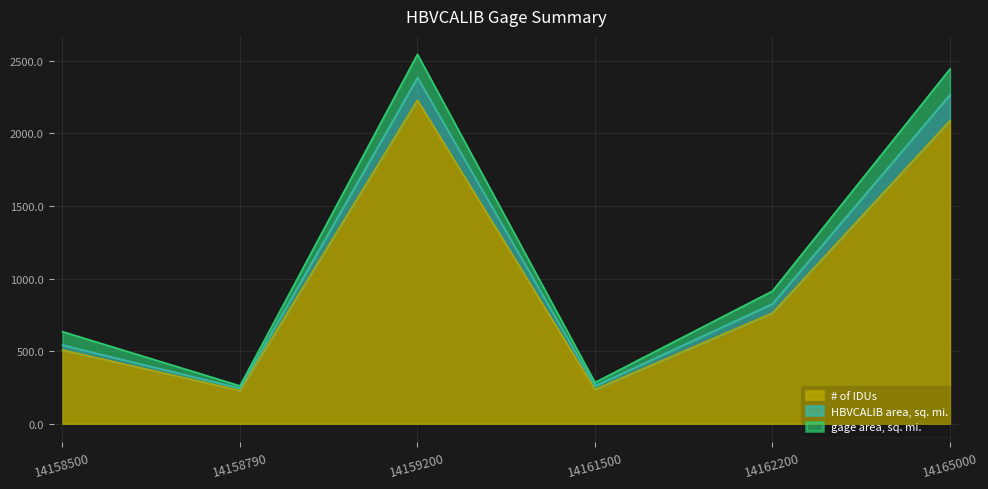

What is the value of the HBVCALIB area, sq. mi. point at the 2nd from the left?

261.0